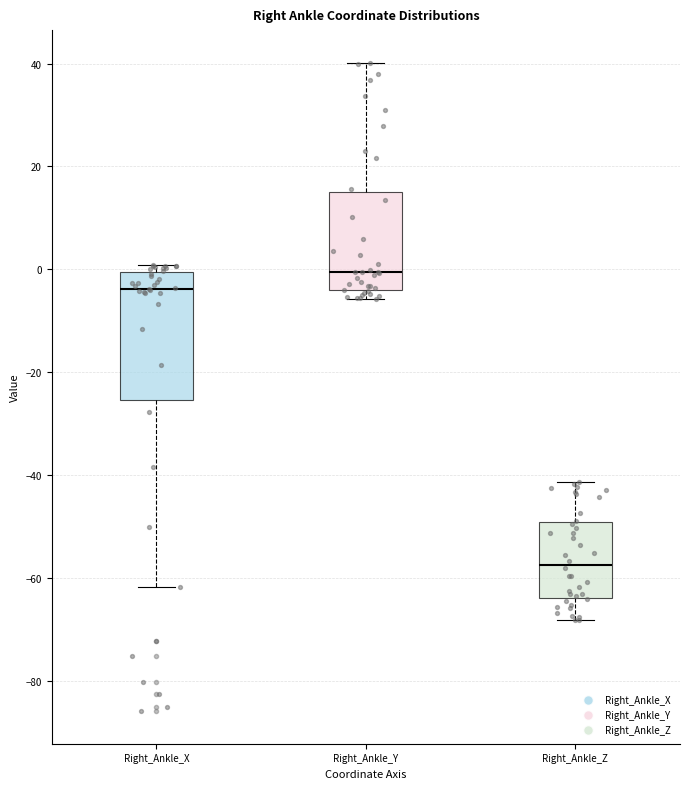

Comparing the boxes themselves (not the whiskers), which one is the tallest?

Right_Ankle_X